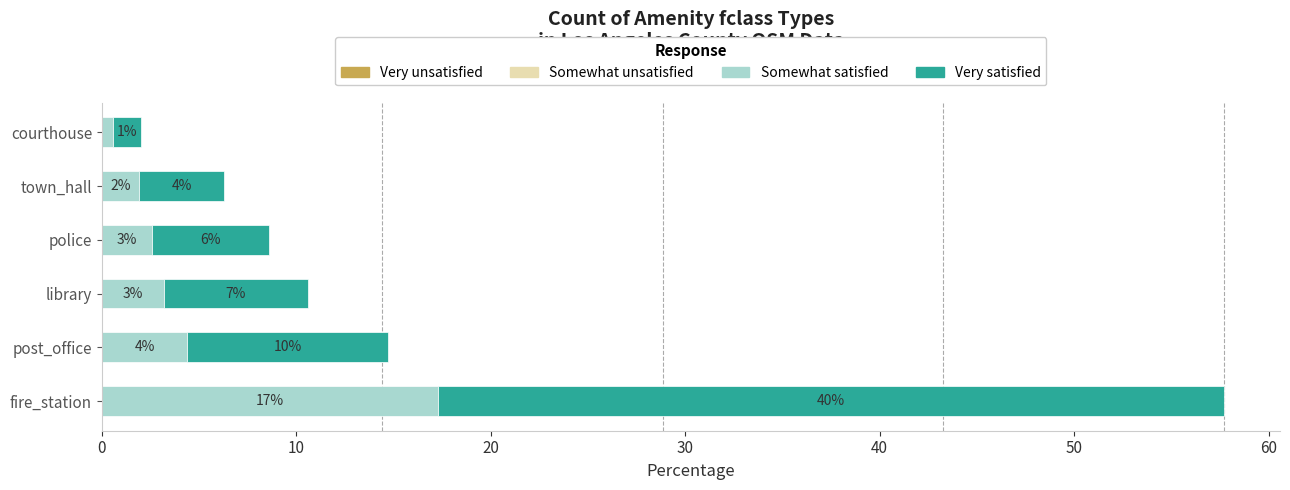

Does the chart contain stacked bars?

No